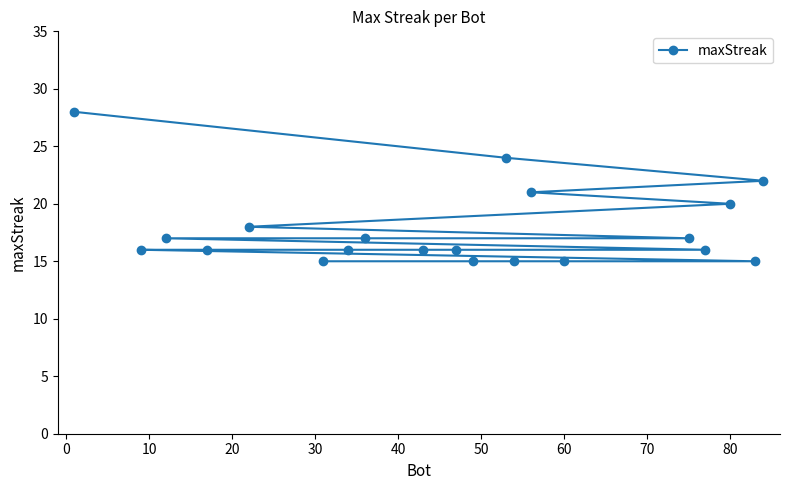

What is the minimum value shown in the chart?

15